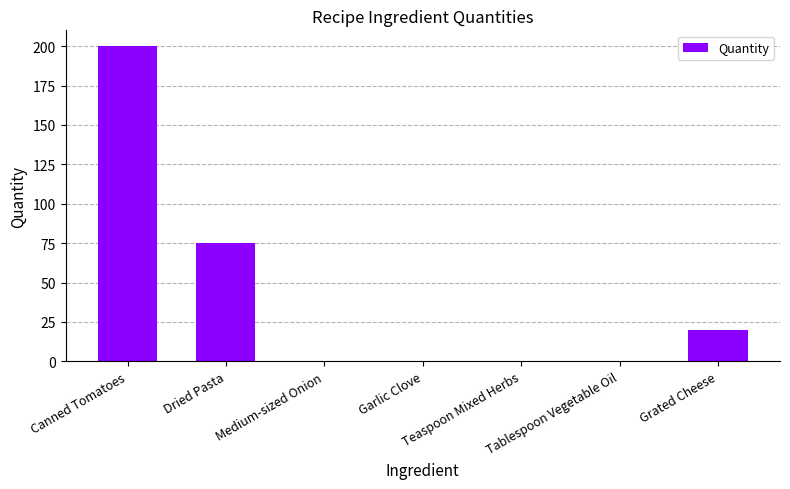

What is the greatest value displayed?

200.0